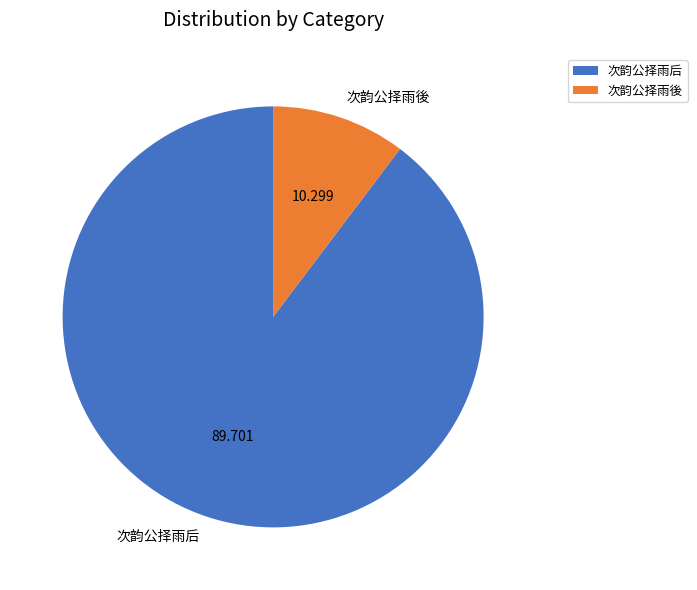

Which category has the smallest portion of the pie?

次韵公择雨後